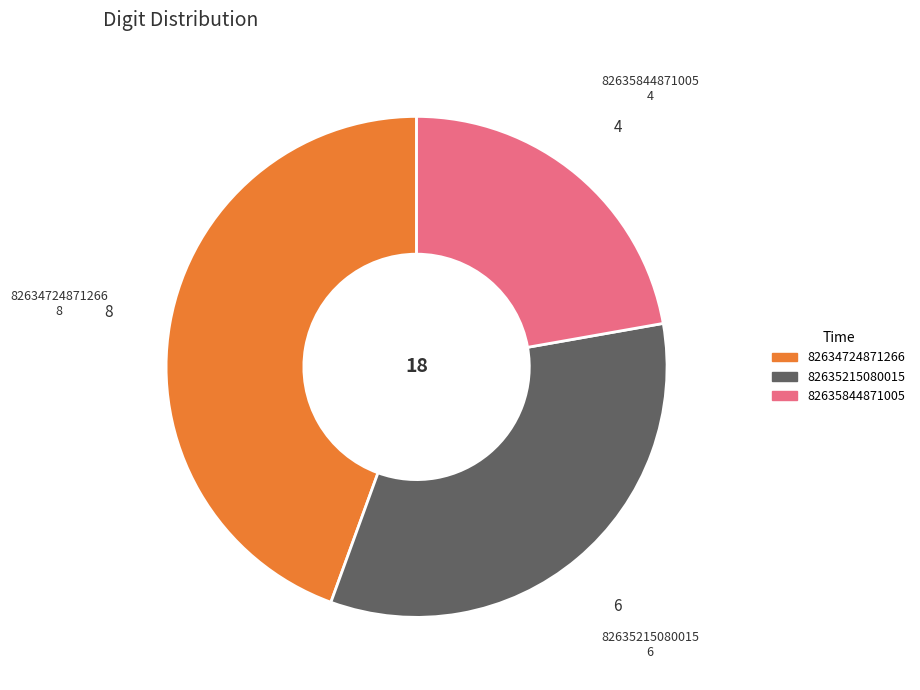

What is the largest slice in the pie chart?

82634724871266